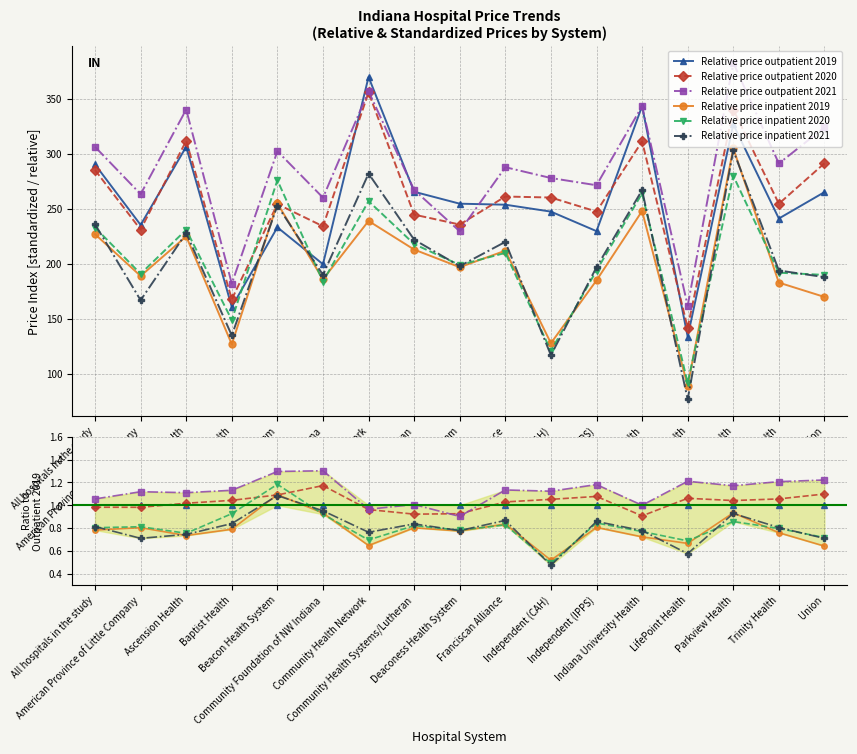

Reading right to left, transcribe all the data shown in this chart.

Relative price outpatient 2019: Union=1.0	Trinity Health=1.0	Parkview Health=1.0	LifePoint Health=1.0	Indiana University Health=1.0	Independent (IPPS)=1.0	Independent (CAH)=1.0	Franciscan Alliance=1.0	Deaconess Health System=1.0	Community Health Systems/Lutheran=1.0	Community Health Network=1.0	Community Foundation of NW Indiana=1.0	Beacon Health System=1.0	Baptist Health=1.0	Ascension Health=1.0	American Province of Little Company=1.0	All hospitals in the study=1.0
Relative price outpatient 2020: Union=1.1	Trinity Health=1.1	Parkview Health=1.0	LifePoint Health=1.1	Indiana University Health=0.9	Independent (IPPS)=1.1	Independent (CAH)=1.1	Franciscan Alliance=1.0	Deaconess Health System=0.9	Community Health Systems/Lutheran=0.9	Community Health Network=1.0	Community Foundation of NW Indiana=1.2	Beacon Health System=1.1	Baptist Health=1.0	Ascension Health=1.0	American Province of Little Company=1.0	All hospitals in the study=1.0
Relative price outpatient 2021: Union=1.2	Trinity Health=1.2	Parkview Health=1.2	LifePoint Health=1.2	Indiana University Health=1.0	Independent (IPPS)=1.2	Independent (CAH)=1.1	Franciscan Alliance=1.1	Deaconess Health System=0.9	Community Health Systems/Lutheran=1.0	Community Health Network=1.0	Community Foundation of NW Indiana=1.3	Beacon Health System=1.3	Baptist Health=1.1	Ascension Health=1.1	American Province of Little Company=1.1	All hospitals in the study=1.1
Relative price inpatient 2019: Union=0.6	Trinity Health=0.8	Parkview Health=0.9	LifePoint Health=0.7	Indiana University Health=0.7	Independent (IPPS)=0.8	Independent (CAH)=0.5	Franciscan Alliance=0.8	Deaconess Health System=0.8	Community Health Systems/Lutheran=0.8	Community Health Network=0.6	Community Foundation of NW Indiana=0.9	Beacon Health System=1.1	Baptist Health=0.8	Ascension Health=0.7	American Province of Little Company=0.8	All hospitals in the study=0.8
Relative price inpatient 2020: Union=0.7	Trinity Health=0.8	Parkview Health=0.9	LifePoint Health=0.7	Indiana University Health=0.8	Independent (IPPS)=0.8	Independent (CAH)=0.5	Franciscan Alliance=0.8	Deaconess Health System=0.8	Community Health Systems/Lutheran=0.8	Community Health Network=0.7	Community Foundation of NW Indiana=0.9	Beacon Health System=1.2	Baptist Health=0.9	Ascension Health=0.8	American Province of Little Company=0.8	All hospitals in the study=0.8
Relative price inpatient 2021: Union=0.7	Trinity Health=0.8	Parkview Health=0.9	LifePoint Health=0.6	Indiana University Health=0.8	Independent (IPPS)=0.9	Independent (CAH)=0.5	Franciscan Alliance=0.9	Deaconess Health System=0.8	Community Health Systems/Lutheran=0.8	Community Health Network=0.8	Community Foundation of NW Indiana=1.0	Beacon Health System=1.1	Baptist Health=0.8	Ascension Health=0.7	American Province of Little Company=0.7	All hospitals in the study=0.8